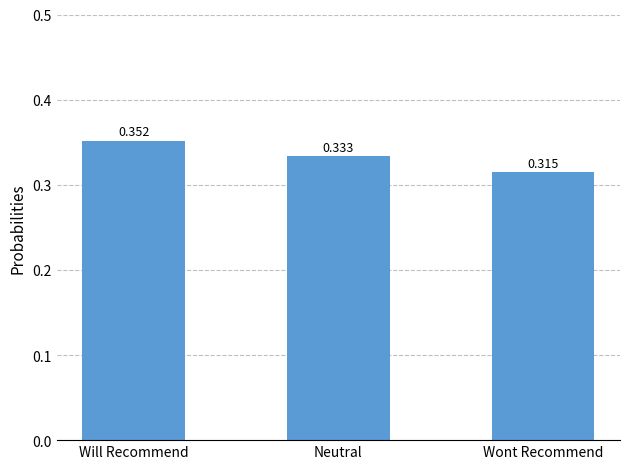

Rank the categories by value from lowest to highest.

Wont Recommend, Neutral, Will Recommend